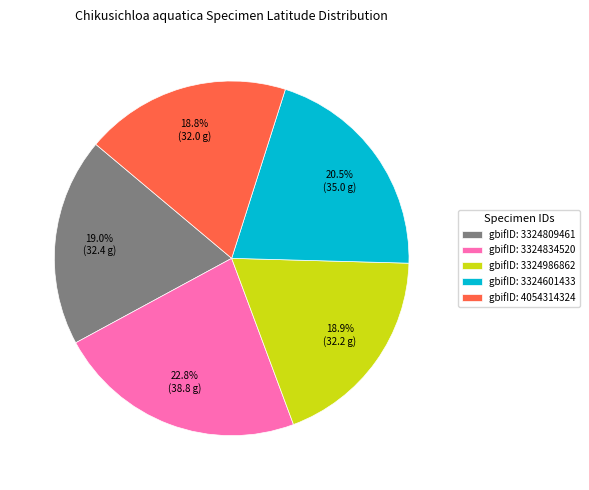

Which has a higher value, gbifID: 3324834520 or gbifID: 3324809461?

gbifID: 3324834520